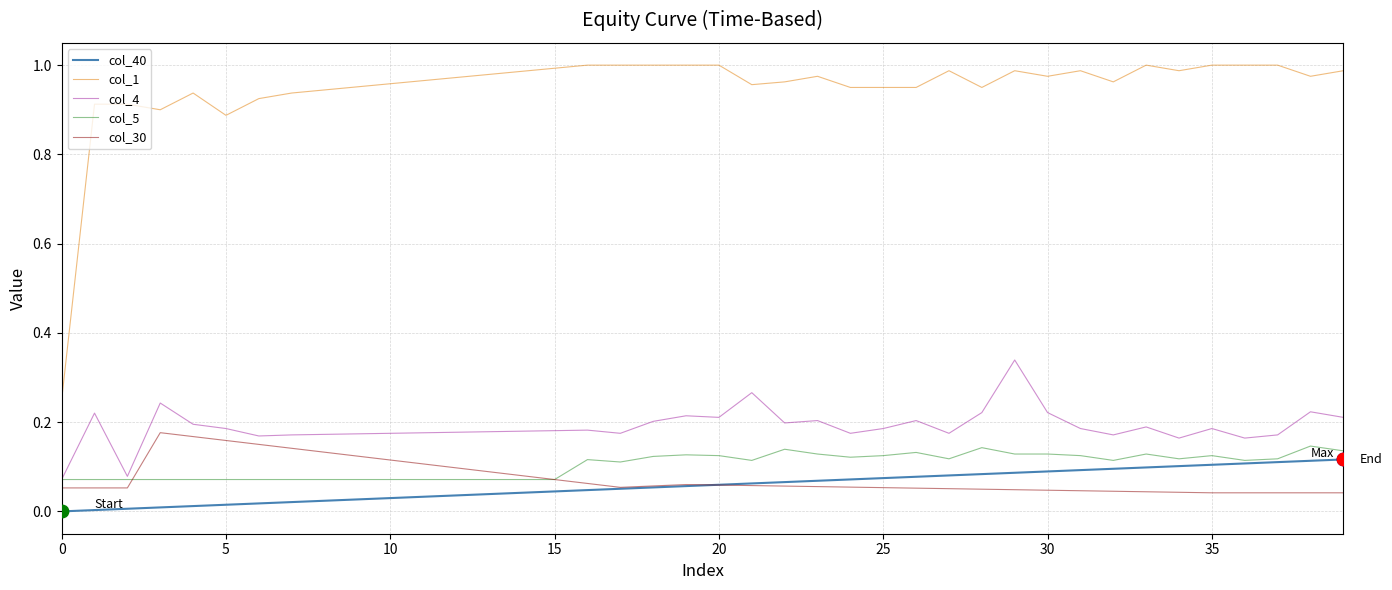

True or false: col_1 and col_5 cross at least once.

False